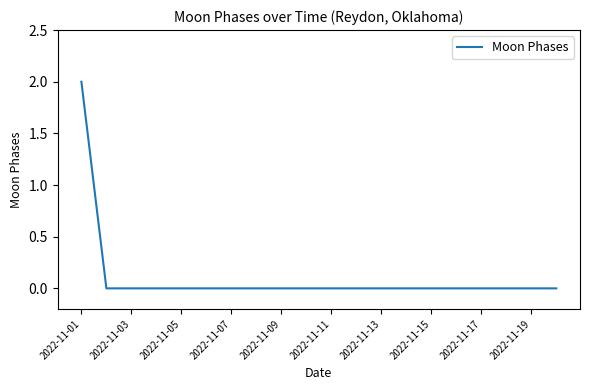

How many lines are shown in the chart?

1